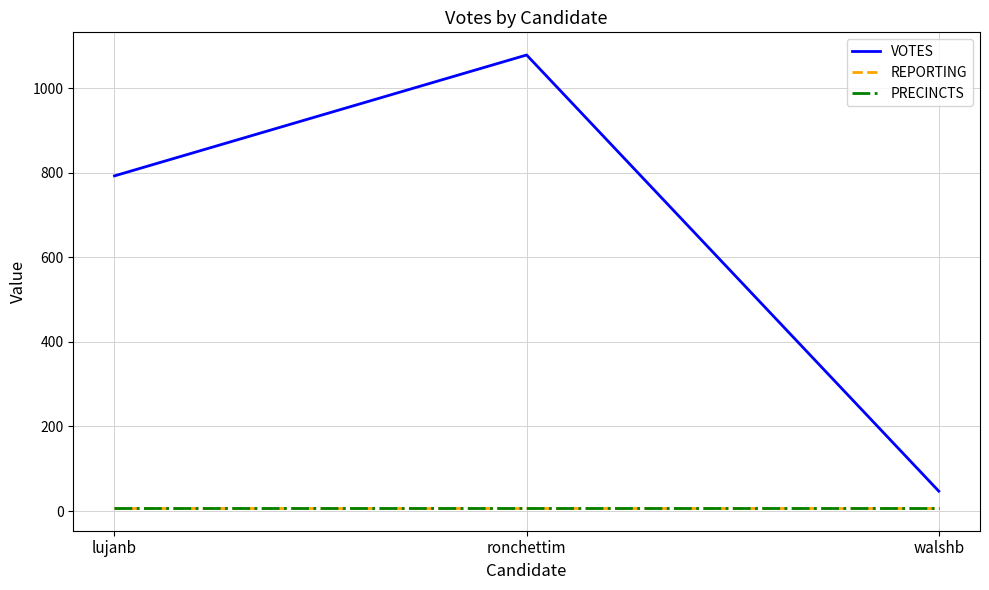

Does the chart display data point markers on the line(s)?

No